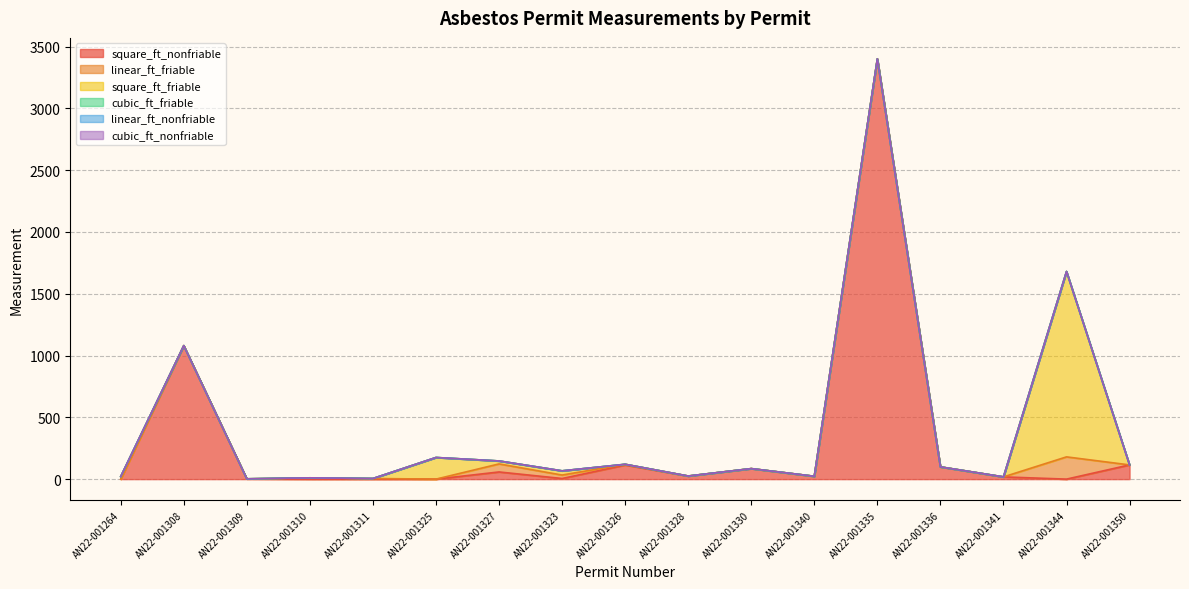

At AN22-001309, list the series in order from smallest to largest.

linear_ft_friable, cubic_ft_friable, linear_ft_nonfriable, cubic_ft_nonfriable, square_ft_friable, square_ft_nonfriable